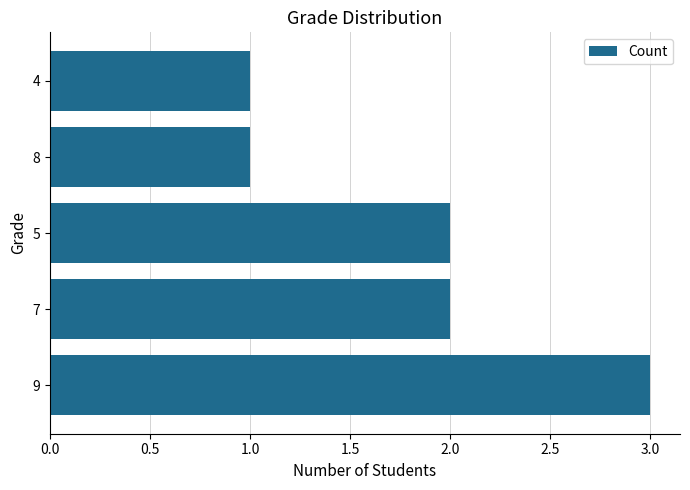

Reading top to bottom, extract all data points from this chart.

1	1	2	2	3